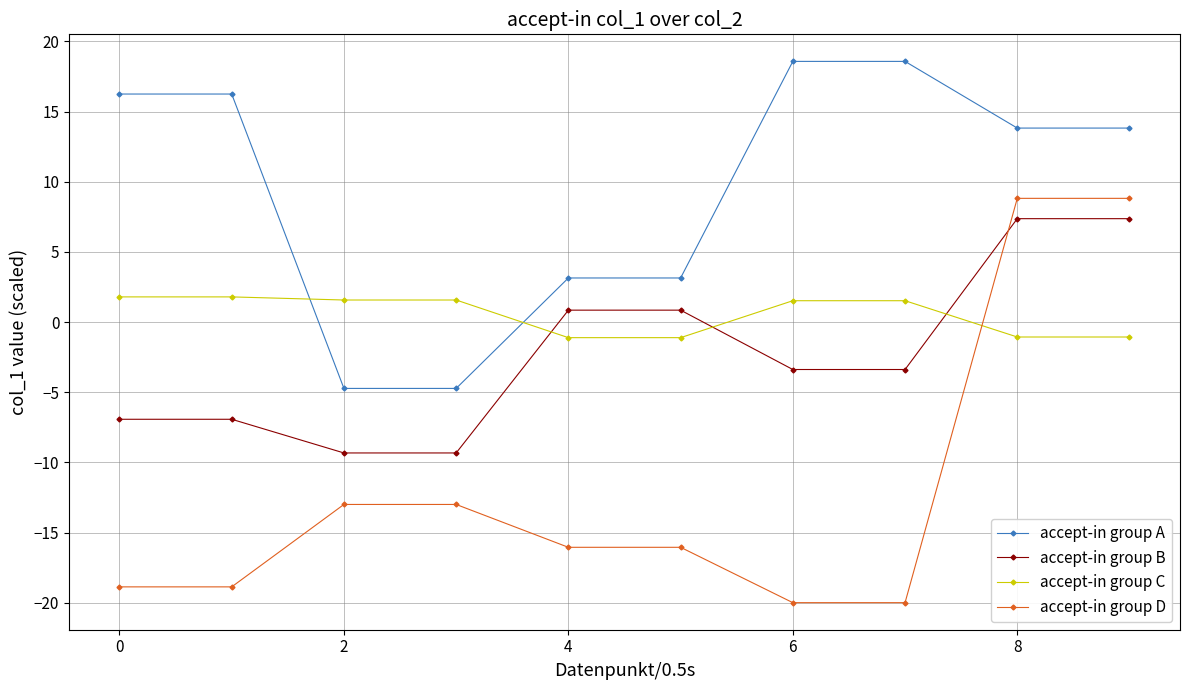

What is the difference between the maximum and minimum values in the accept-in group B series?

16.7